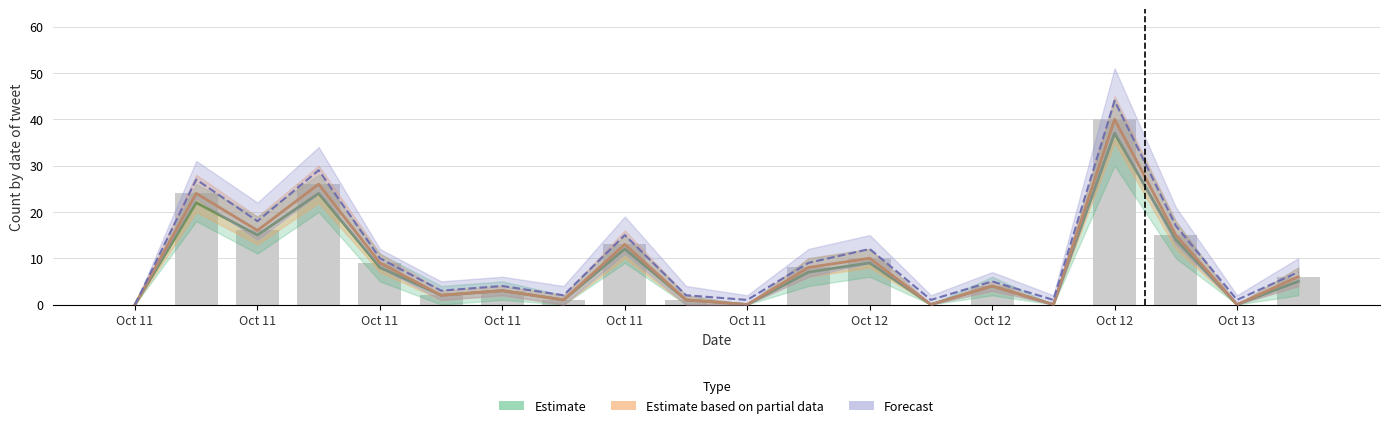

List the labels in order of Estimate value, smallest first.

Oct 11, Oct 11, Oct 12, Oct 12, Oct 13, Oct 11, Oct 11, Oct 11, Oct 11, Oct 12, Oct 13, Oct 11, Oct 11, Oct 12, Oct 11, Oct 12, Oct 11, Oct 11, Oct 11, Oct 12